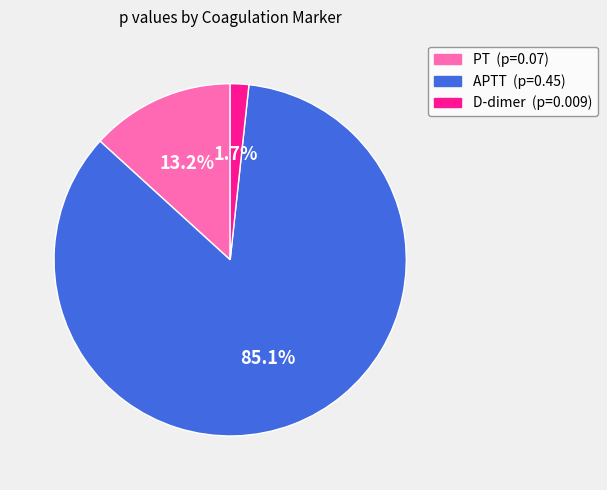

To the nearest percent, what percentage of the pie is APTT?

85%